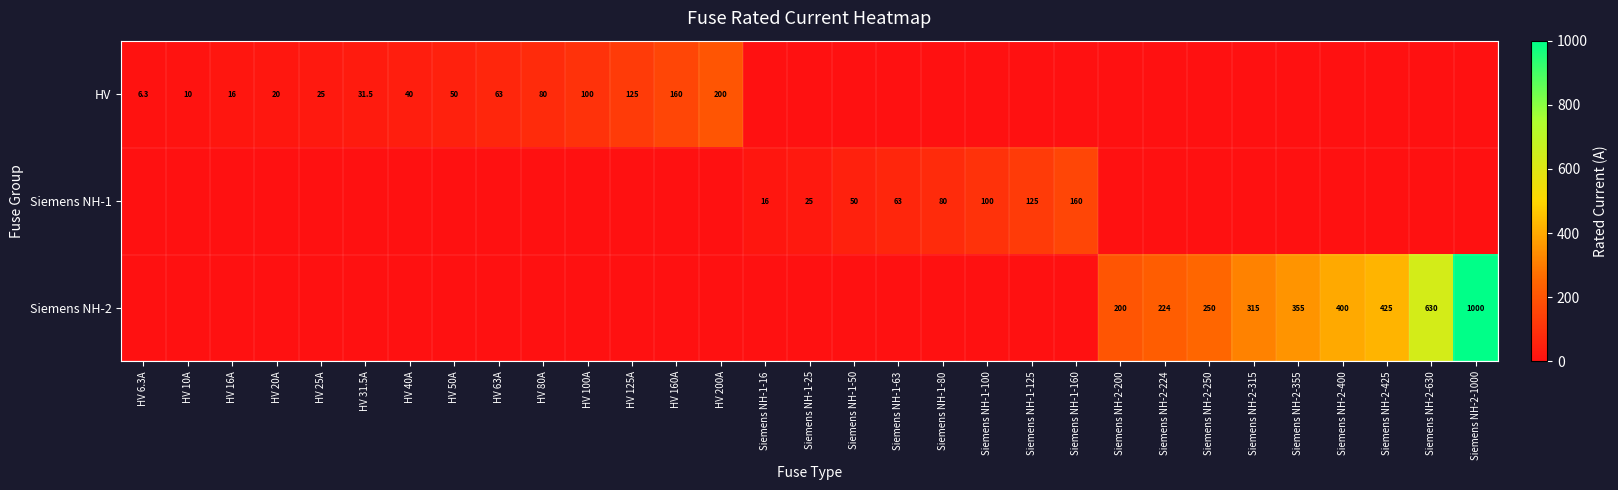

The value of HV at HV 125A is 125.0. True or false?

True